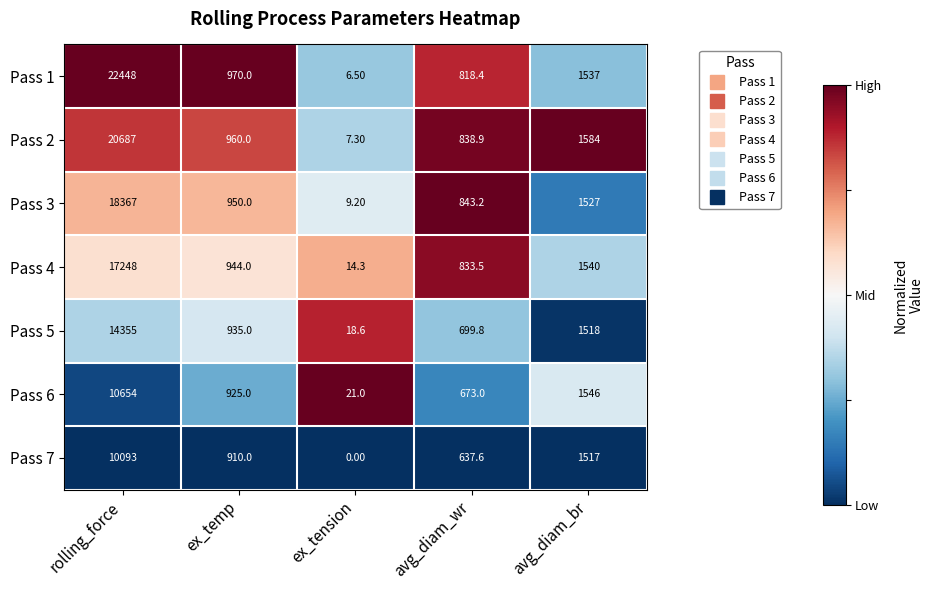

At which category is the sum across all series the highest?

rolling_force